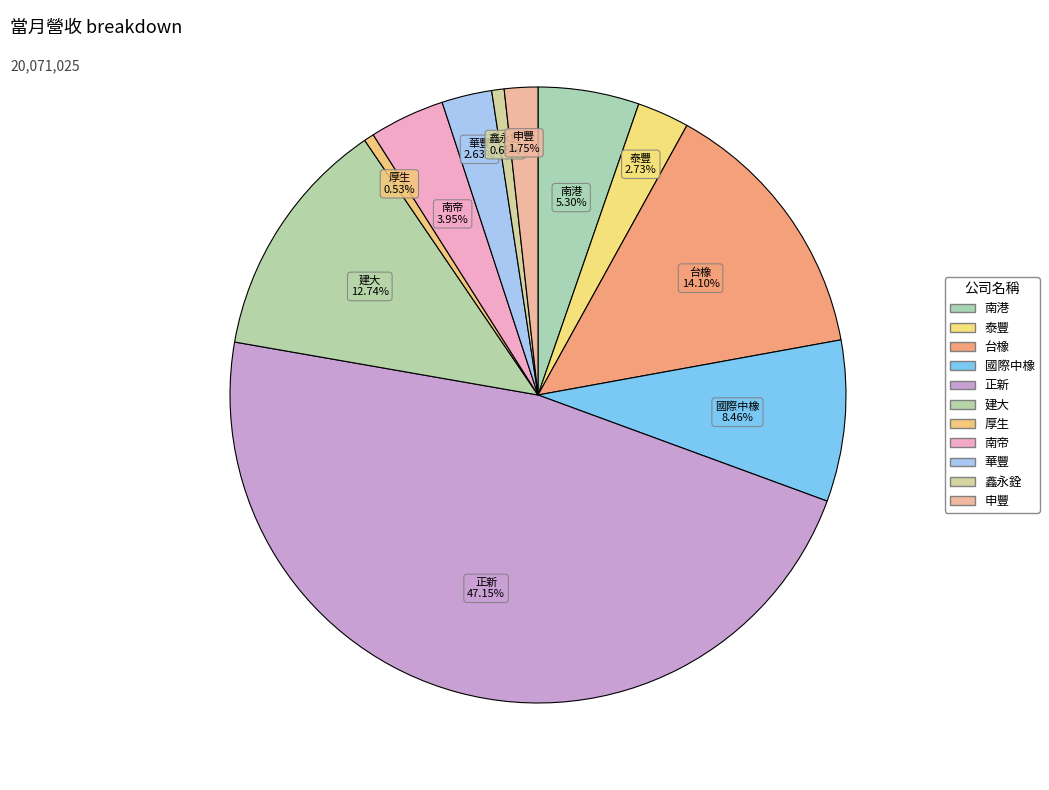

What percentage do 泰豐 and 南港 together represent?

8.0%